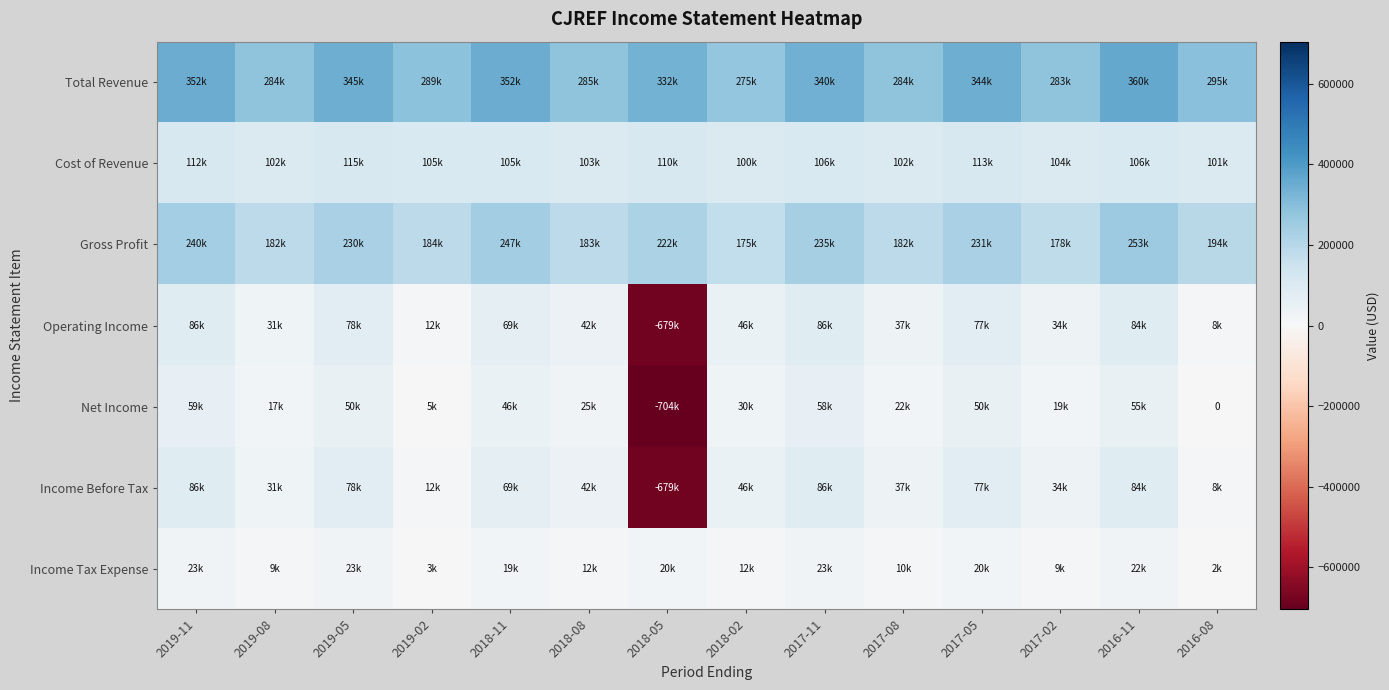

At 2018-08, list the series in order from largest to smallest.

Total Revenue, Gross Profit, Cost of Revenue, Operating Income, Income Before Tax, Net Income, Income Tax Expense